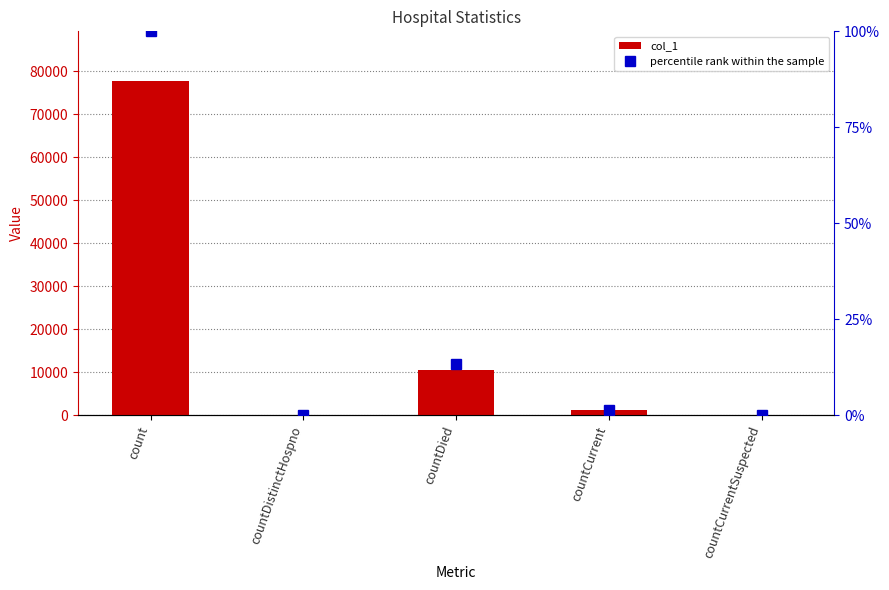

How many groups of bars are there?

5